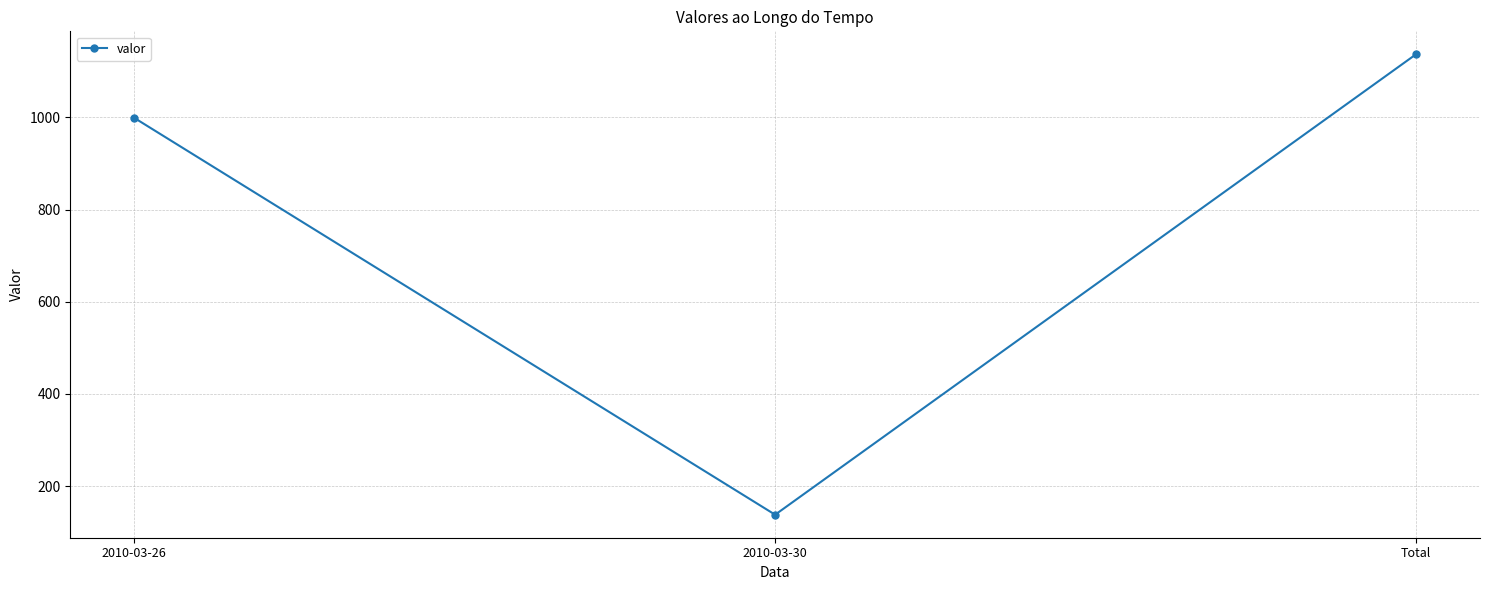

Rank the categories by value from lowest to highest.

2010-03-30, 2010-03-26, Total